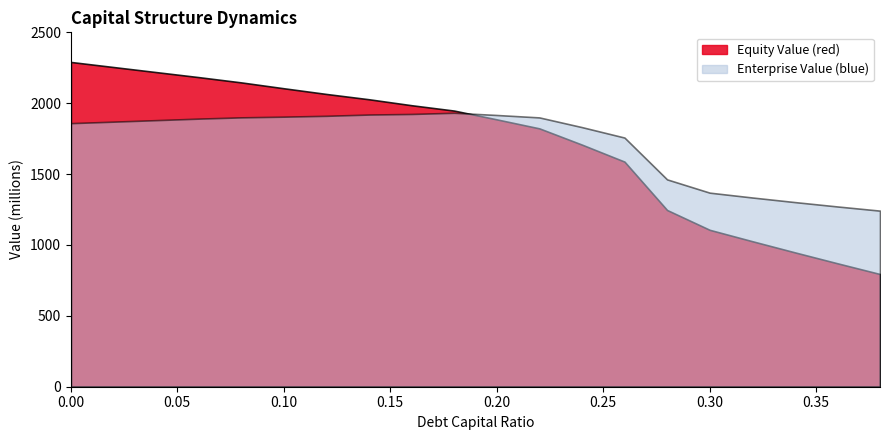

How many lines are shown in the chart?

2